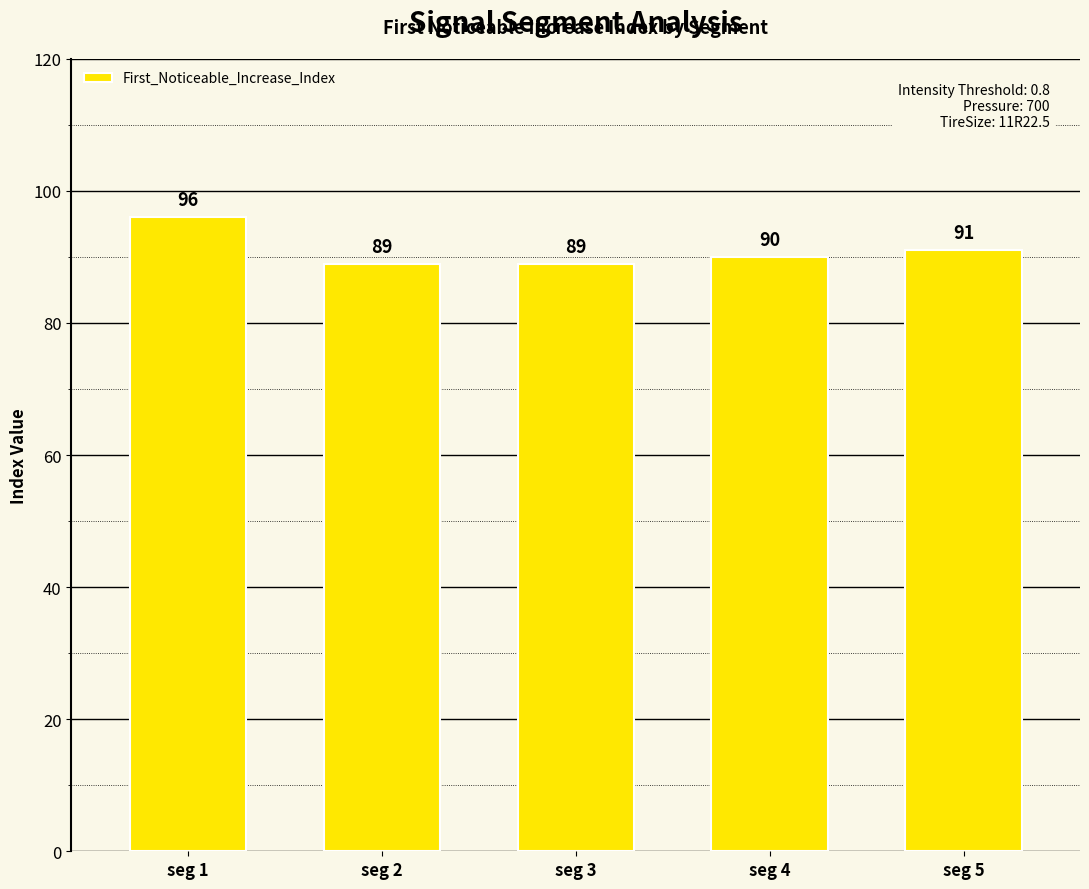

How many series are shown in this chart?

1